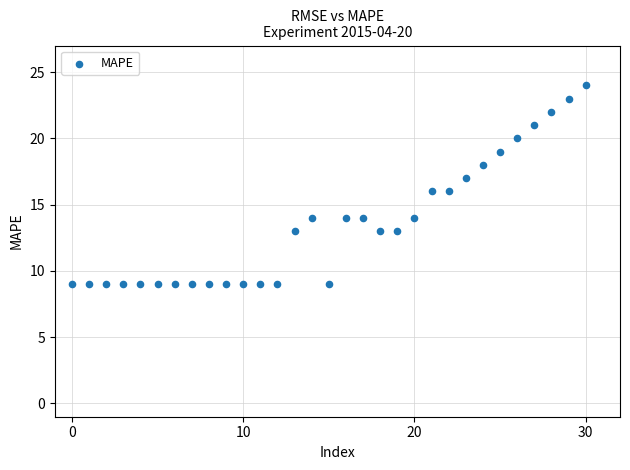

What is the range of Y values (max minus min)?

15